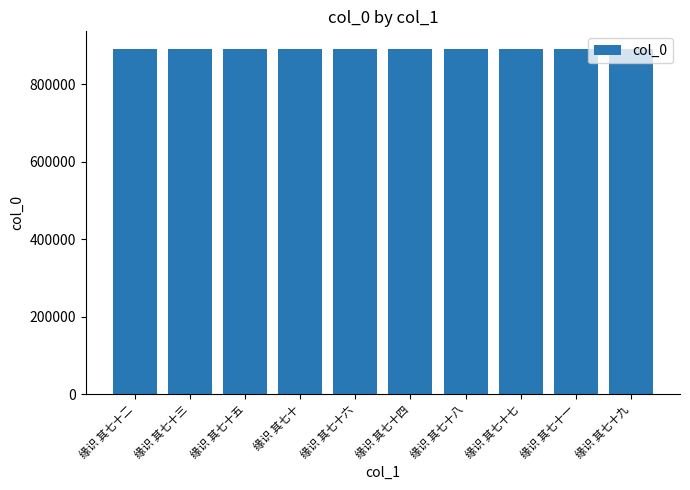

The chart shows a value of 891193 at 缘识 其七十五. True or false?

True